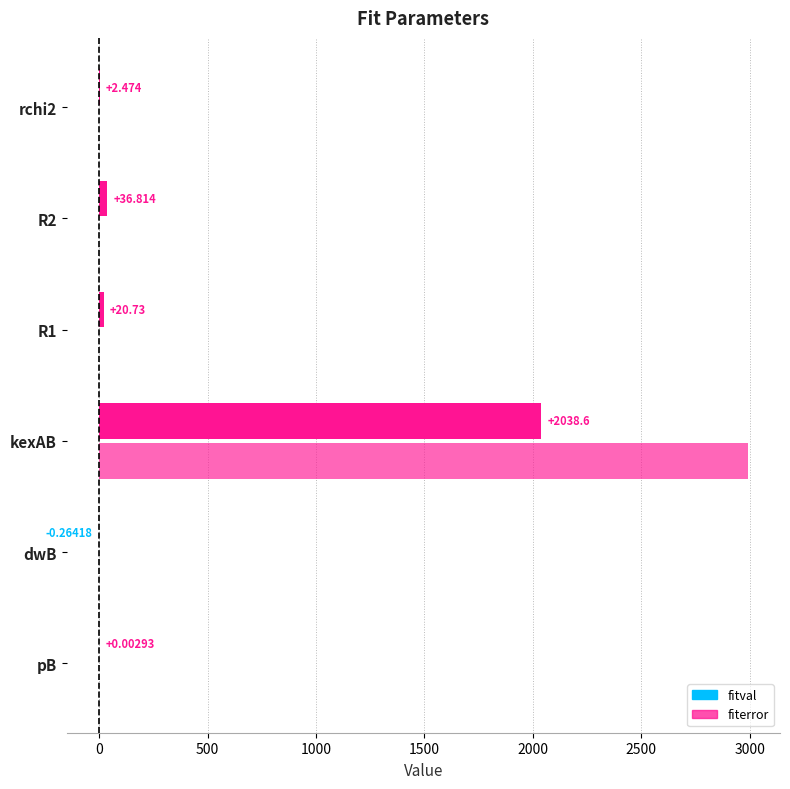

What position from the left is R1?

4